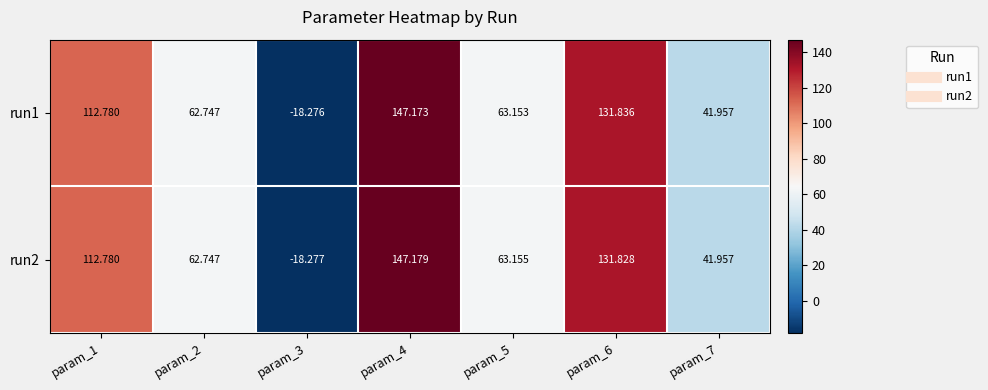

Is the value of run1 at param_7 greater than the value of run2 at param_2?

No